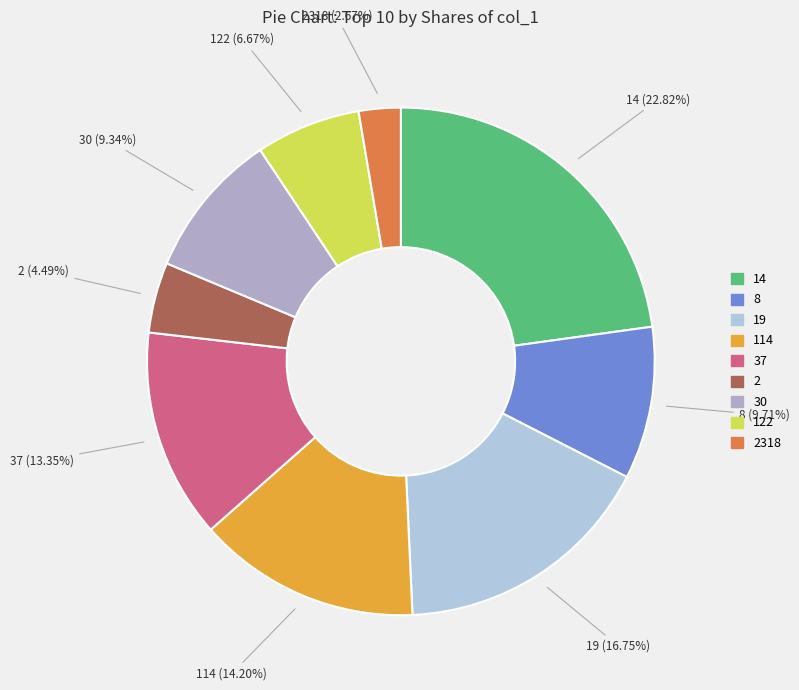

Is there a majority slice in this chart?

No